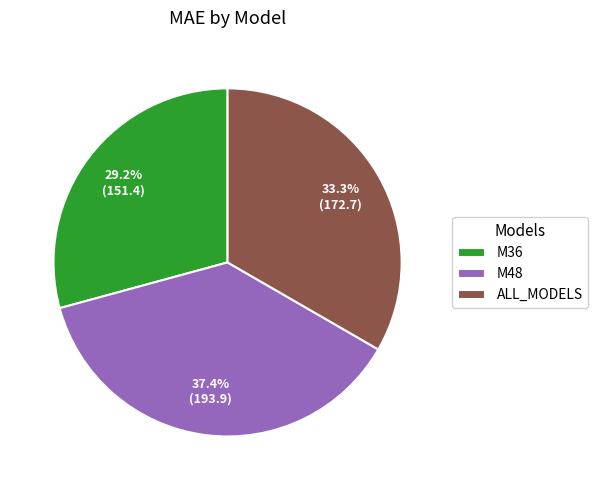

The ALL_MODELS slice represents 41% of the pie. True or false?

False